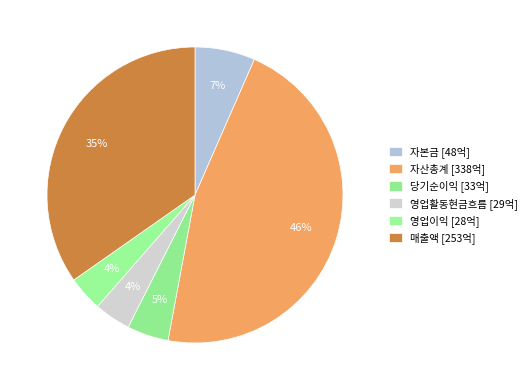

Rank the categories by value from lowest to highest.

영업이익, 영업활동현금흐름, 당기순이익, 자본금, 매출액, 자산총계